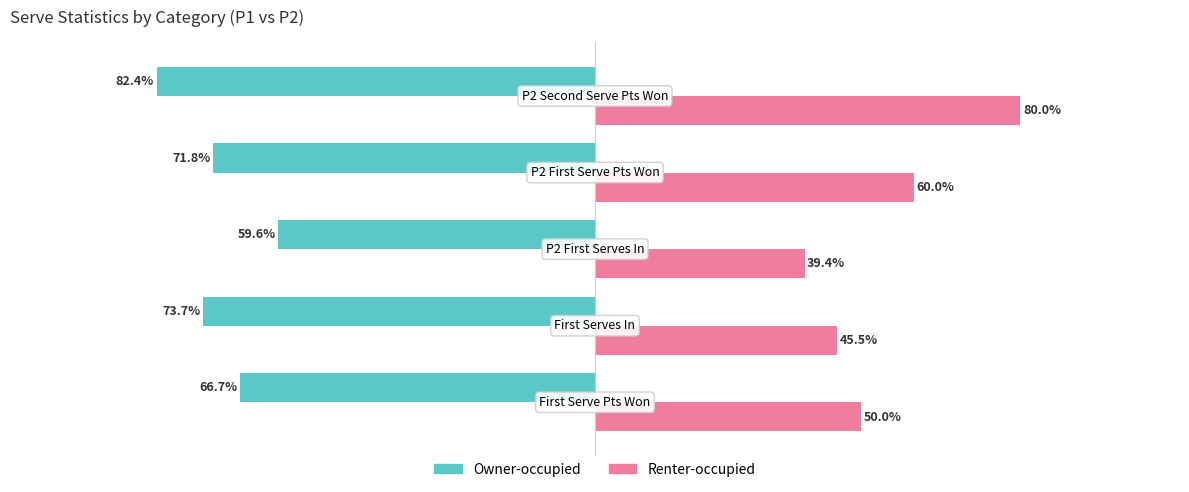

What are all the series names shown in the legend?

Owner-occupied, Renter-occupied